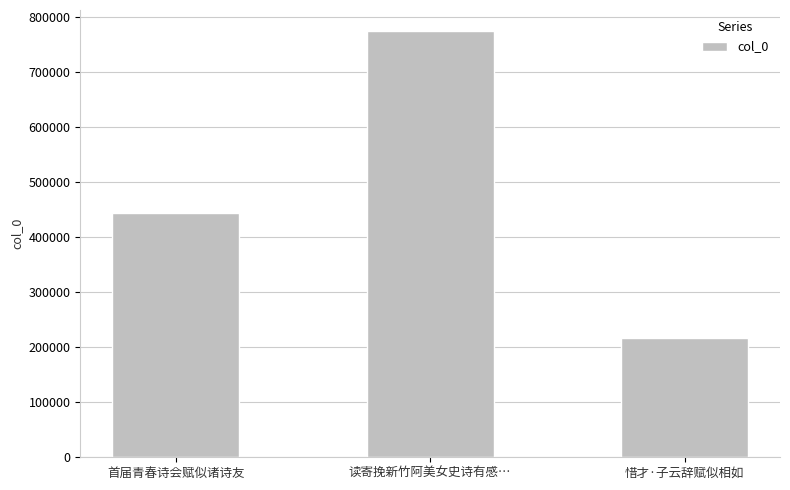

What is the label of the 2nd bar from the right?

读寄挽新竹阿美女史诗有感…